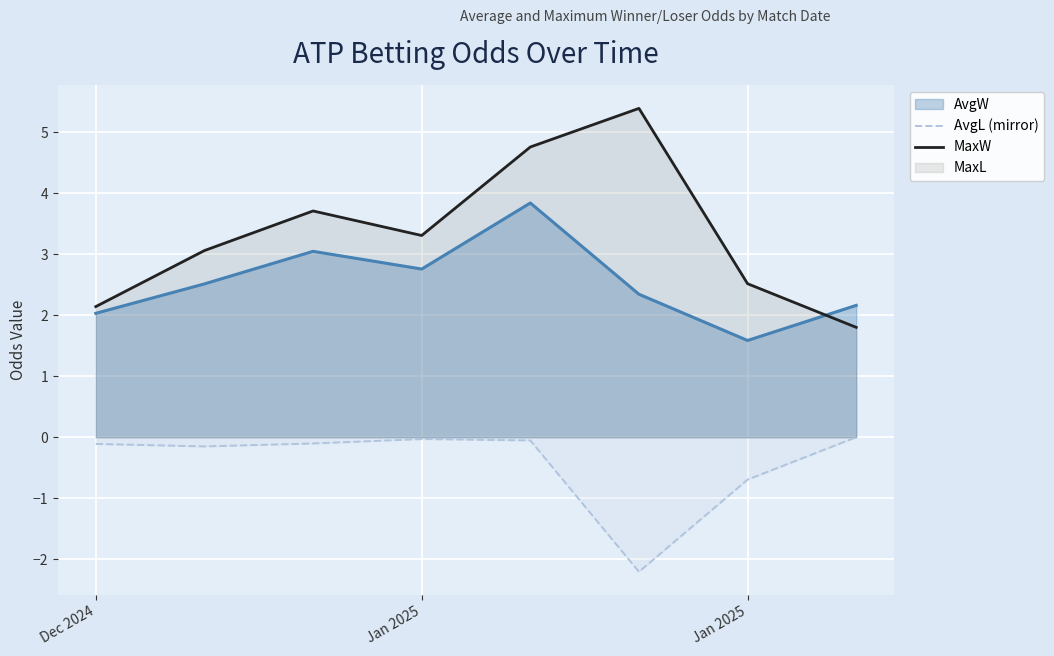

Rank the series by their average value, from lowest to highest.

AvgL (mirror), AvgW (line), MaxW